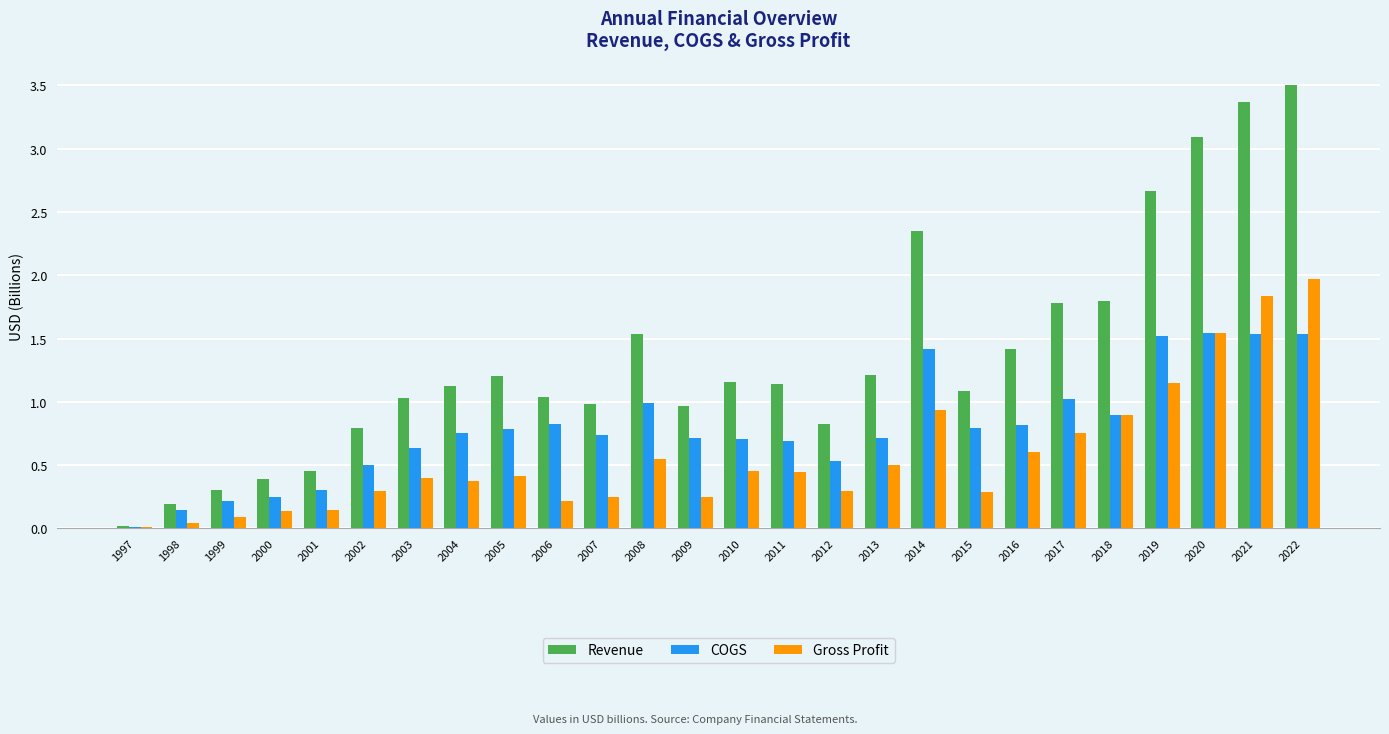

Which series changed the most between 2001 and 2008?

Revenue